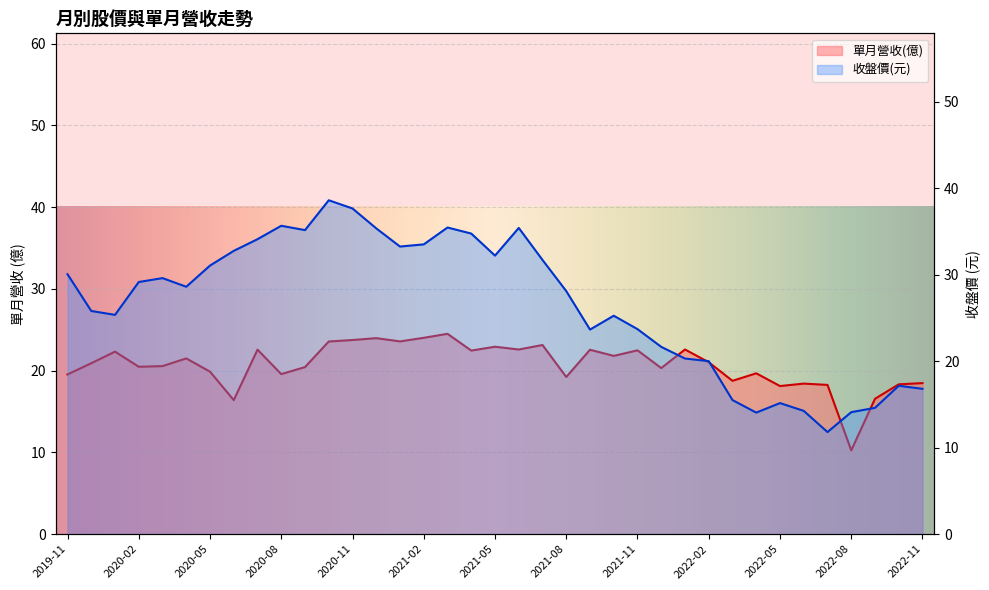

What is the total value across all series at 2022-05?

33.3